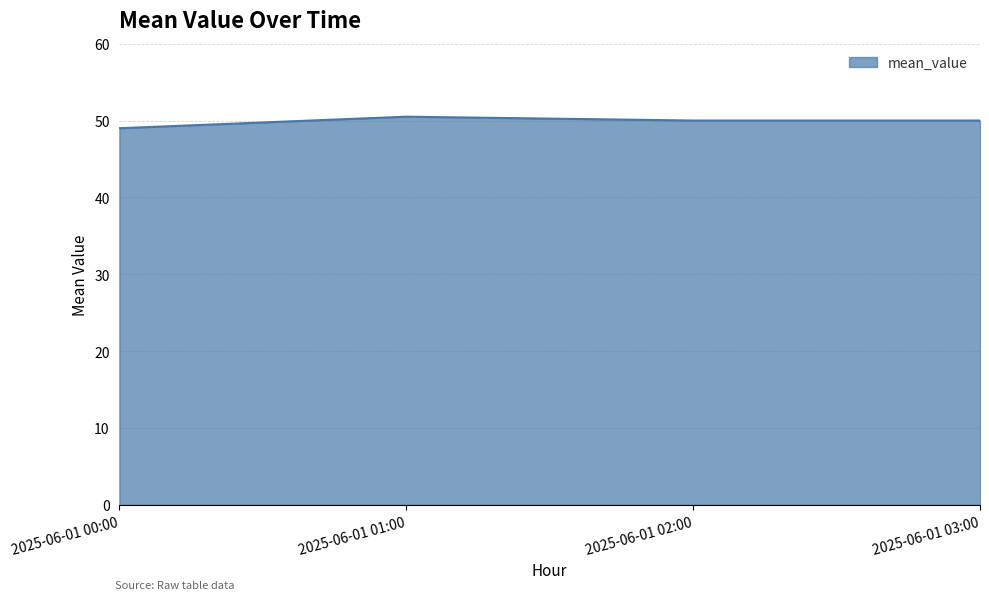

True or false: there are more than 2 points higher than both neighbors.

False